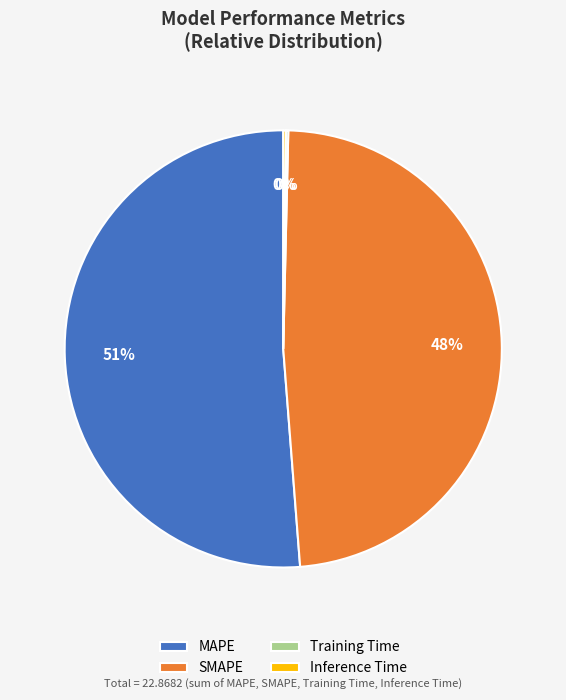

Which slice is the largest?

MAPE